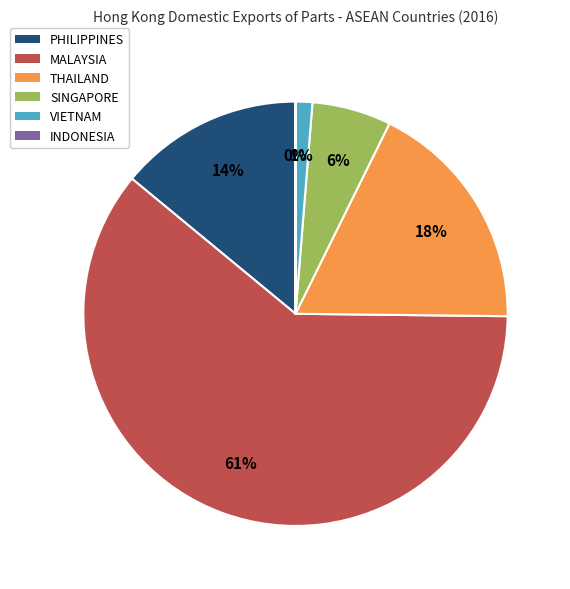

Is it true that VIETNAM is 1% of the pie?

True